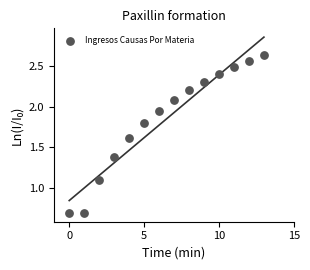

What Y value in the scatter plot is closest to 1?

1.1